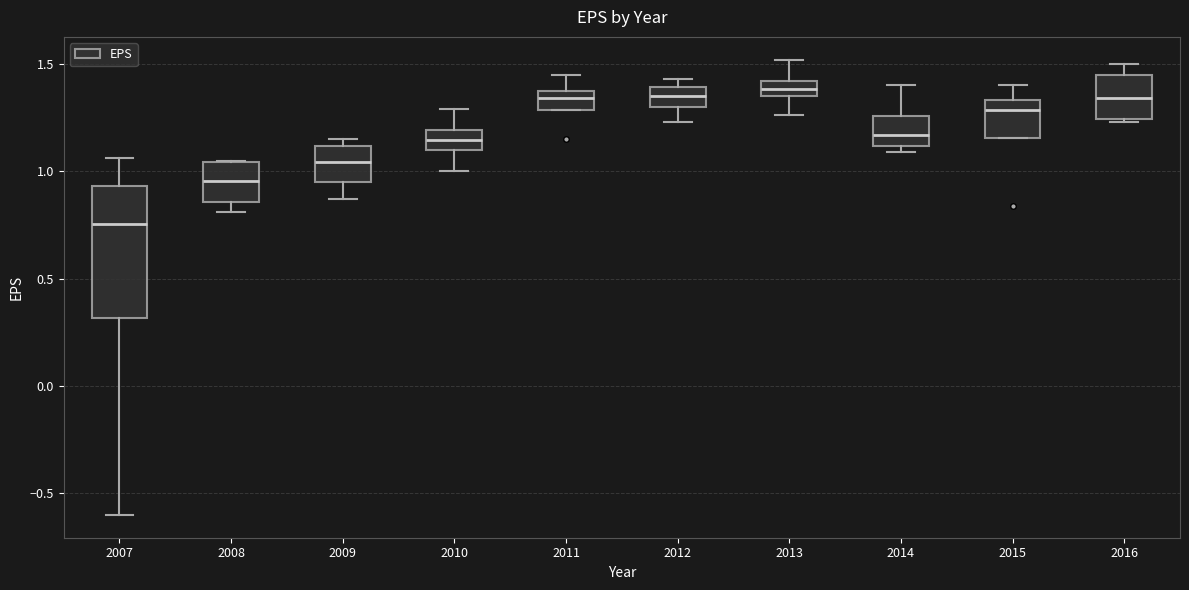

Which box has the lowest median line?

2007